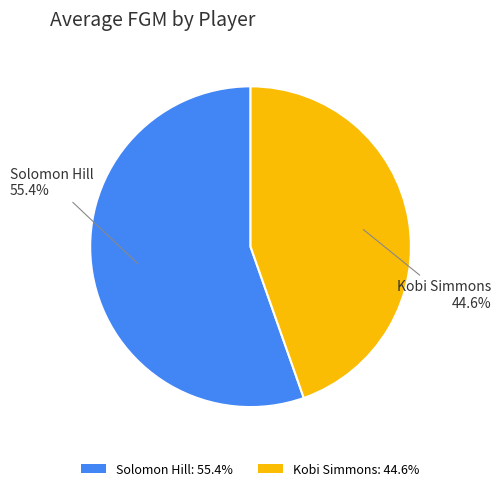

To the nearest percent, what portion does Solomon Hill represent?

55%